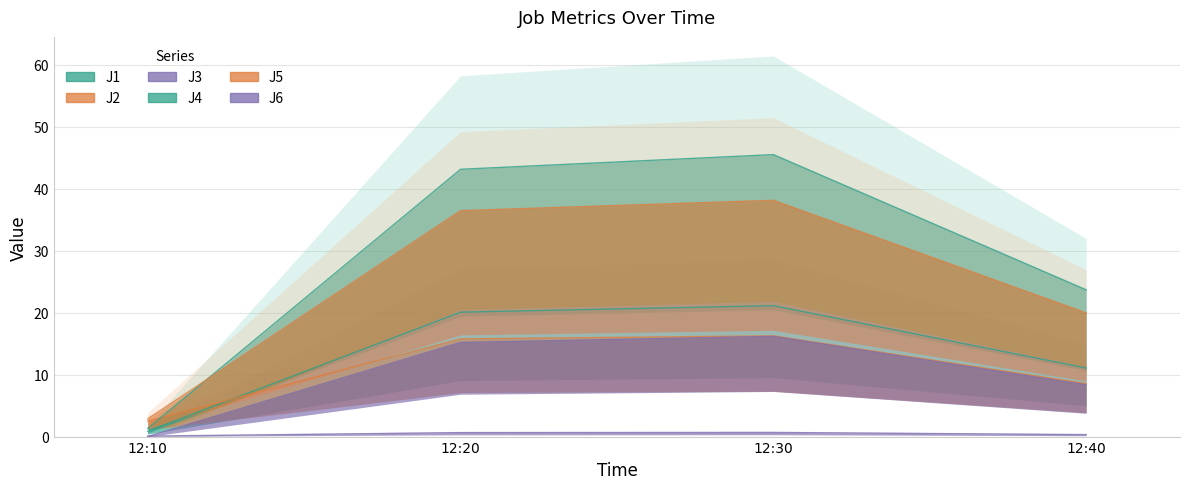

Which label corresponds to the smallest value in the chart?

12:10